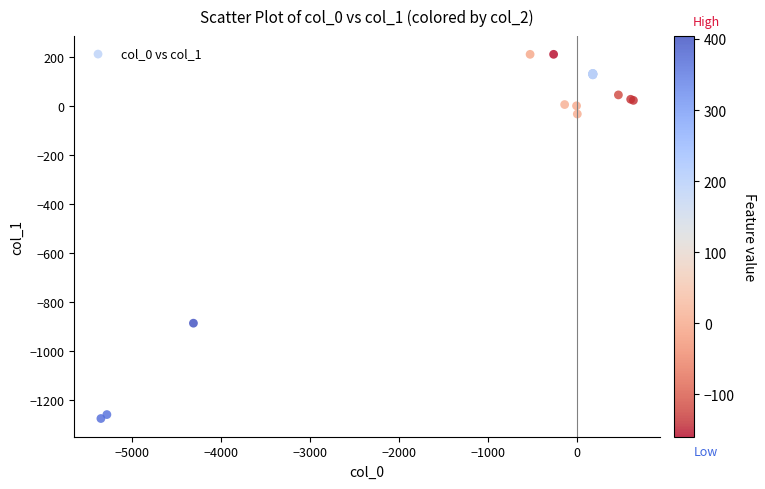

What Y value in the scatter plot is closest to -532?

-886.0